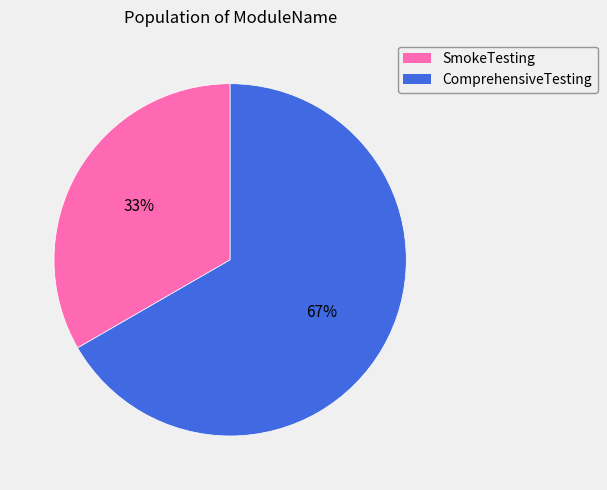

How many segments does this pie chart have?

2